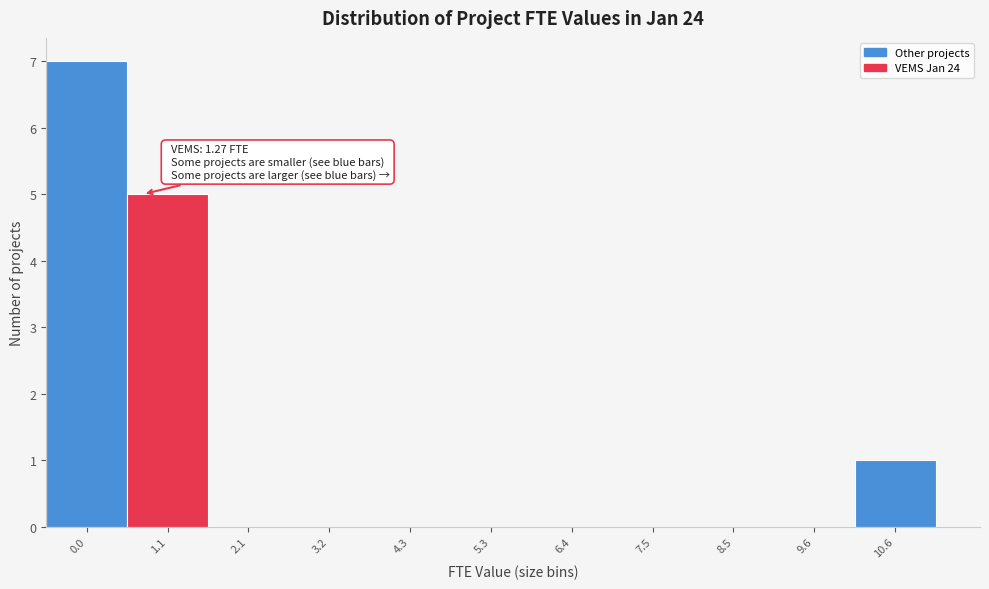

Reading left to right, what are all the values shown in this chart?

0.0=7	1.1=5	2.1=0	3.2=0	4.3=0	5.3=0	6.4=0	7.5=0	8.5=0	9.6=0	10.6=1